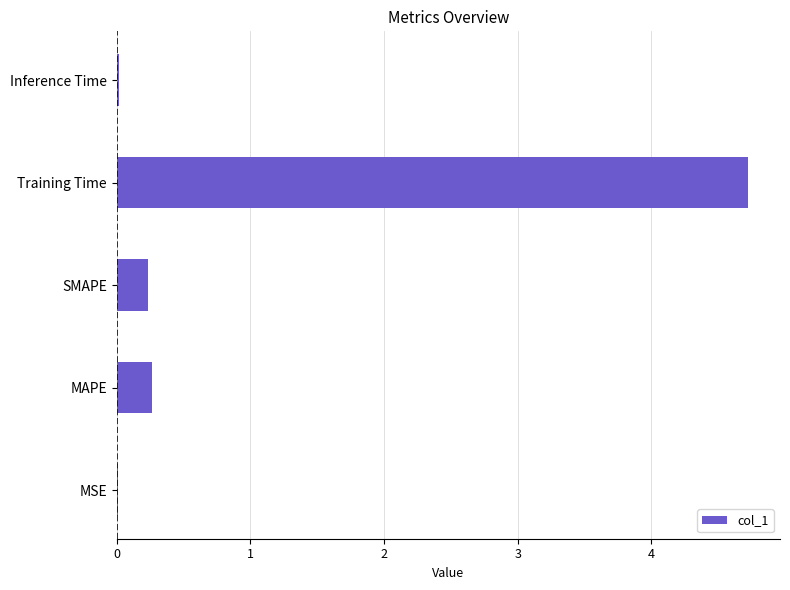

How many categories are shown in the chart?

5